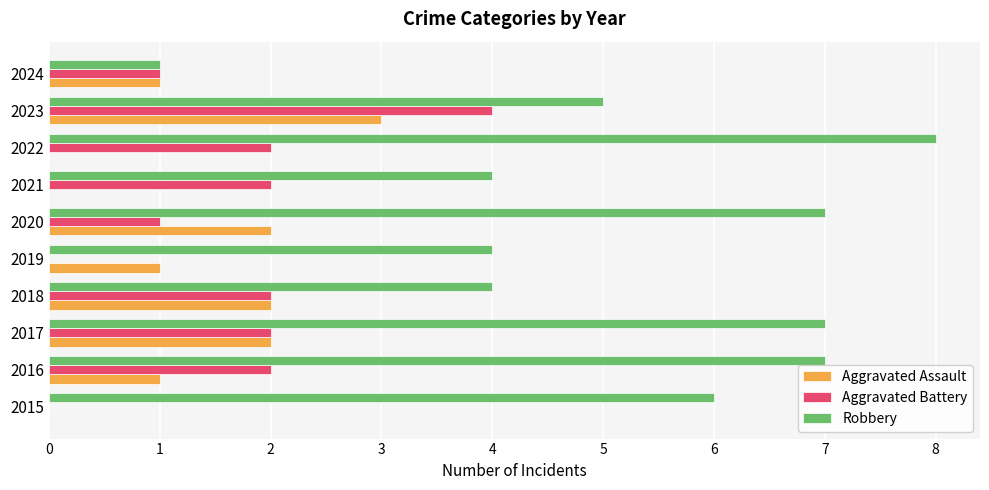

Which series has the largest range (max minus min)?

Robbery